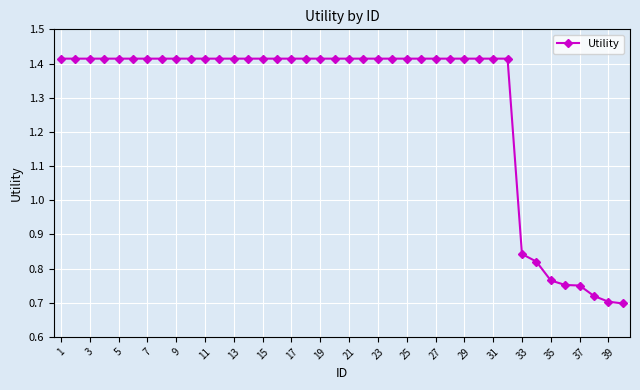

Count the values in the range 1 to 2.

32